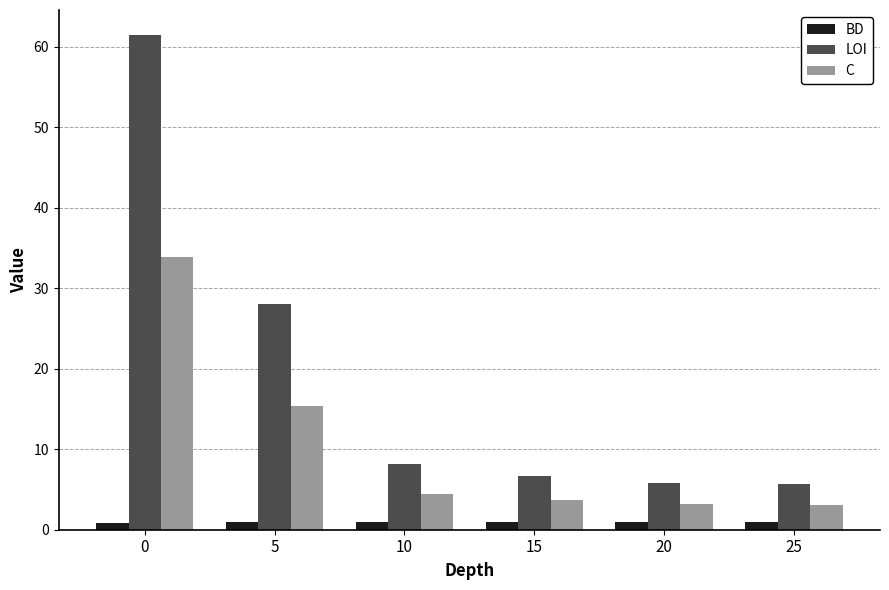

The value of LOI at 10 is 8.2. True or false?

True